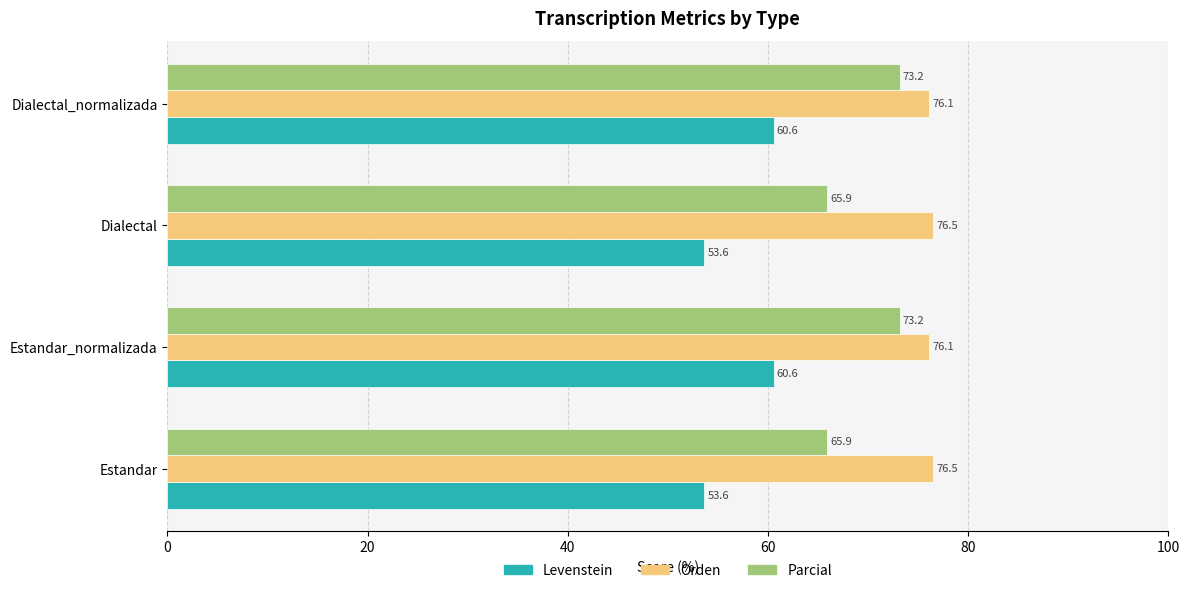

Which series has the largest total across all categories?

Orden